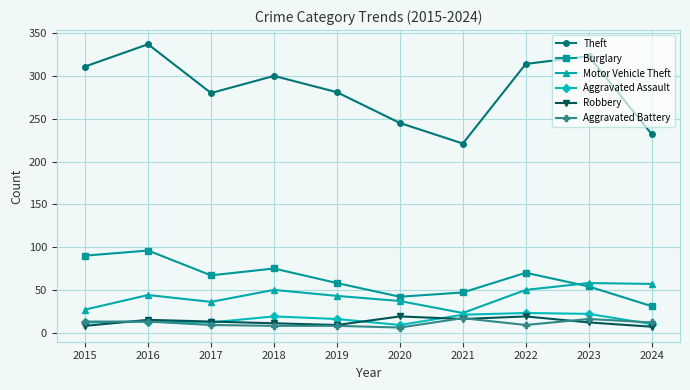

Is the value of Robbery at 2020 greater than the value of Theft at 2020?

No